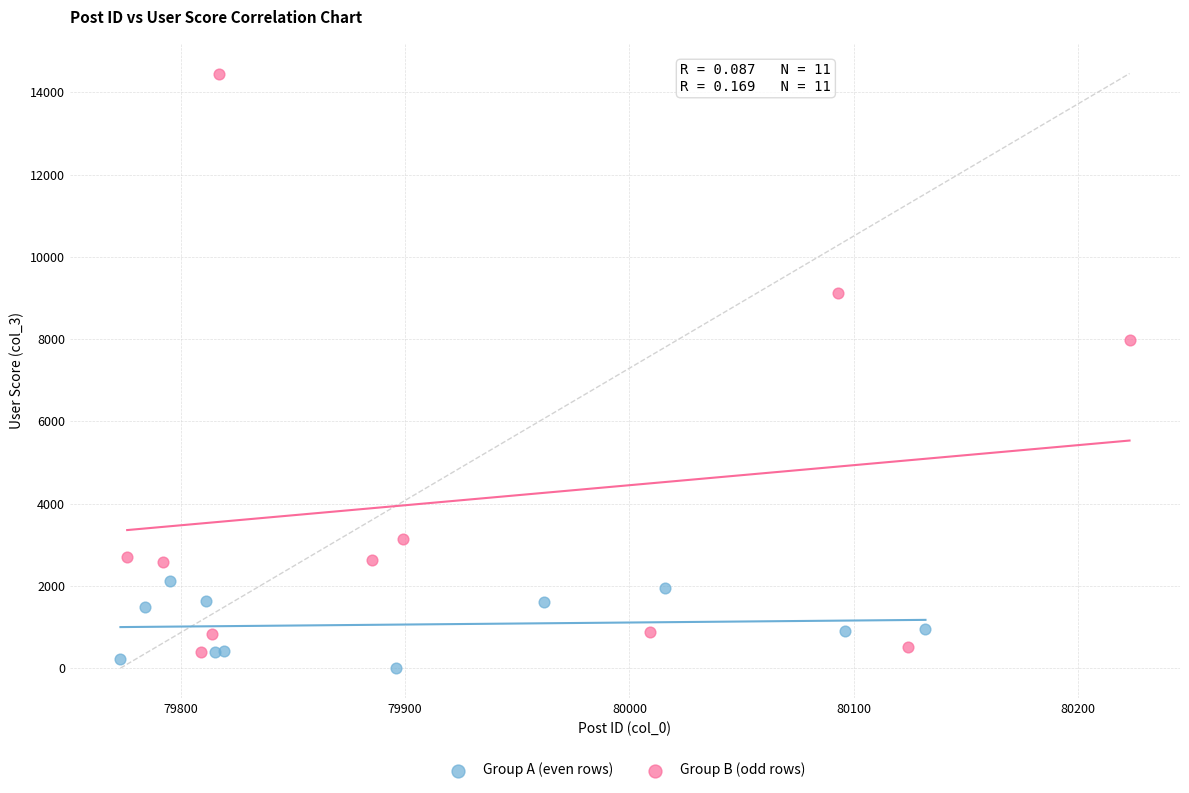

Which series reaches the maximum Y coordinate?

Group B (odd rows)